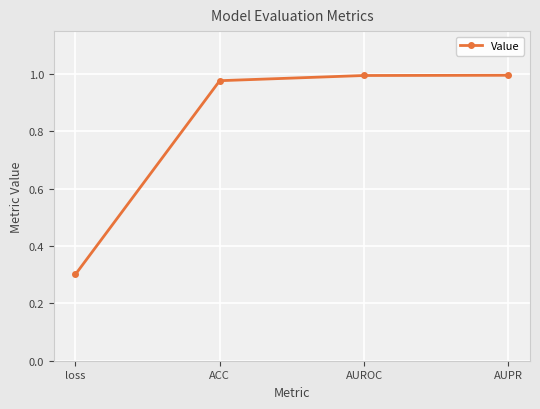

What is the approximate value at loss?

0.3